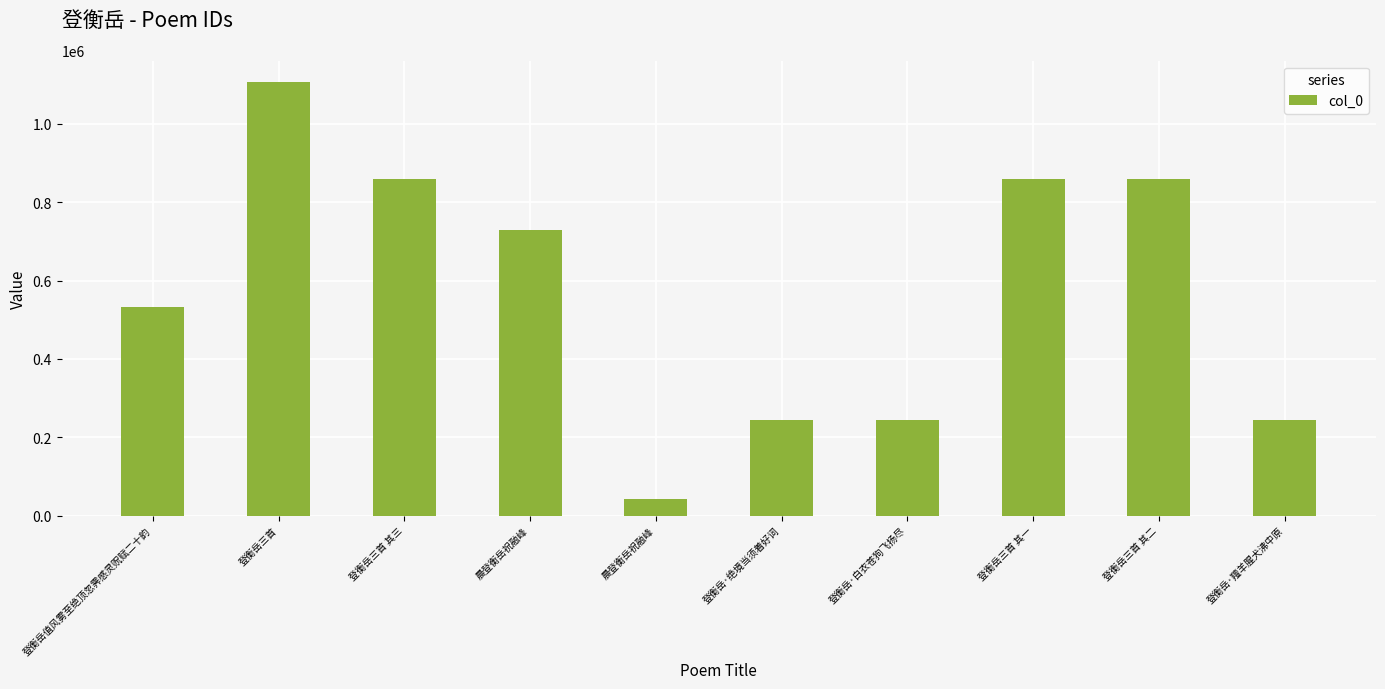

Reading left to right, what are all the values shown in this chart?

登衡岳值风雾至绝顶忽霁感灵贶赋二十韵=531737	登衡岳三首=1106315	登衡岳三首 其三=860327	晨登衡岳祝融峰=729717	晨登衡岳祝融峰=43245	登衡岳·绝境当须着好词=244129	登衡岳·白衣苍狗飞扬尽=244188	登衡岳三首 其一=860329	登衡岳三首 其二=860328	登衡岳·羶羊腥犬沸中原=244189